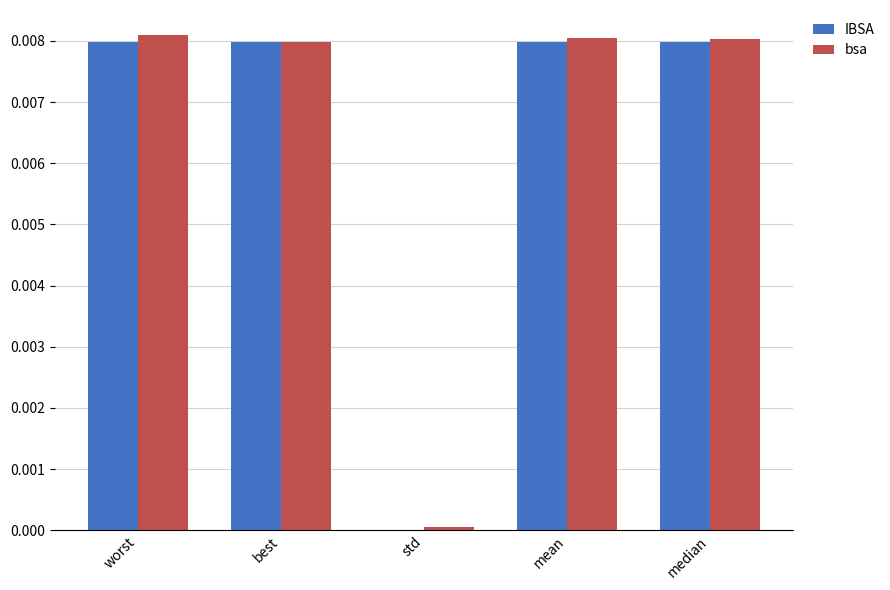

The bsa series shows 0.0 at median. True or false?

True